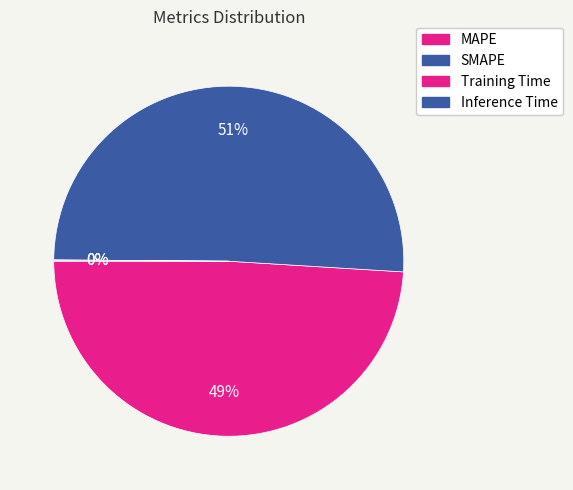

To the nearest percent, what percentage of the pie is MAPE?

49%